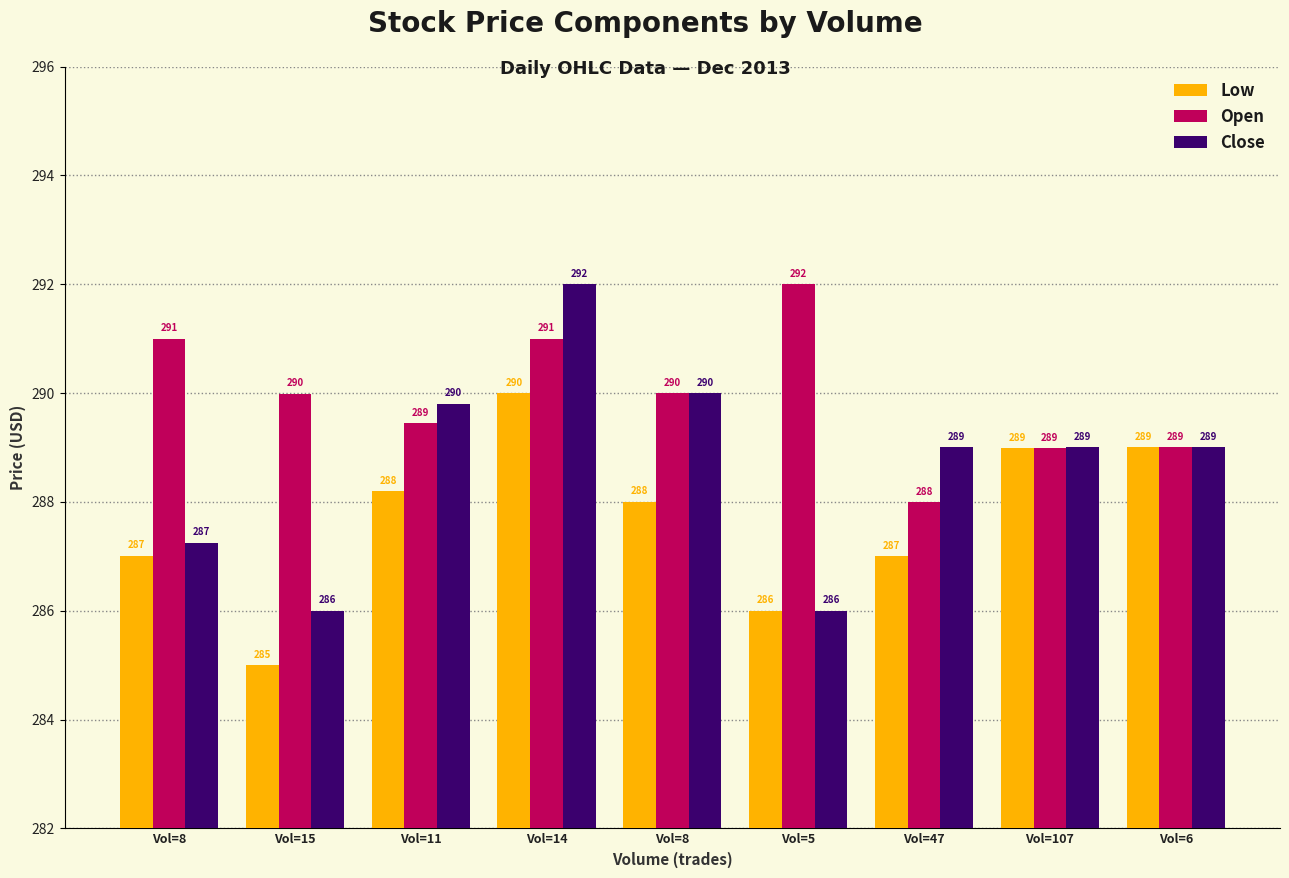

Which series has the largest range (max minus min)?

Close